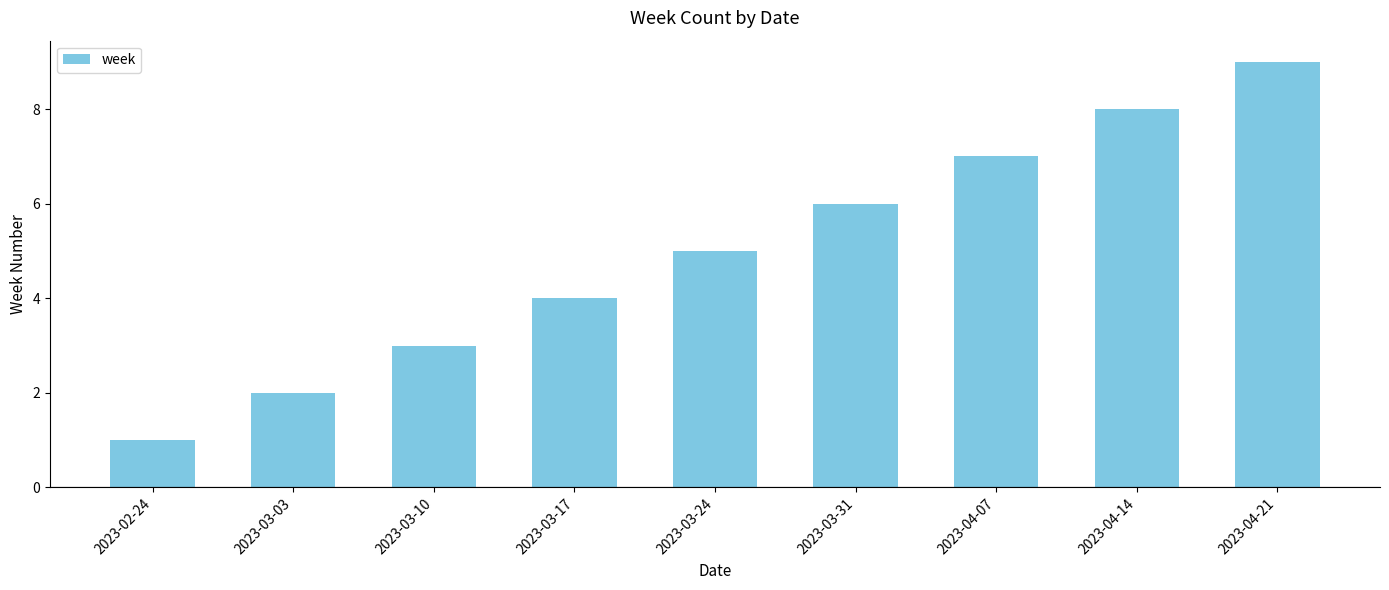

List the labels in order of value, smallest first.

2023-02-24, 2023-03-03, 2023-03-10, 2023-03-17, 2023-03-24, 2023-03-31, 2023-04-07, 2023-04-14, 2023-04-21